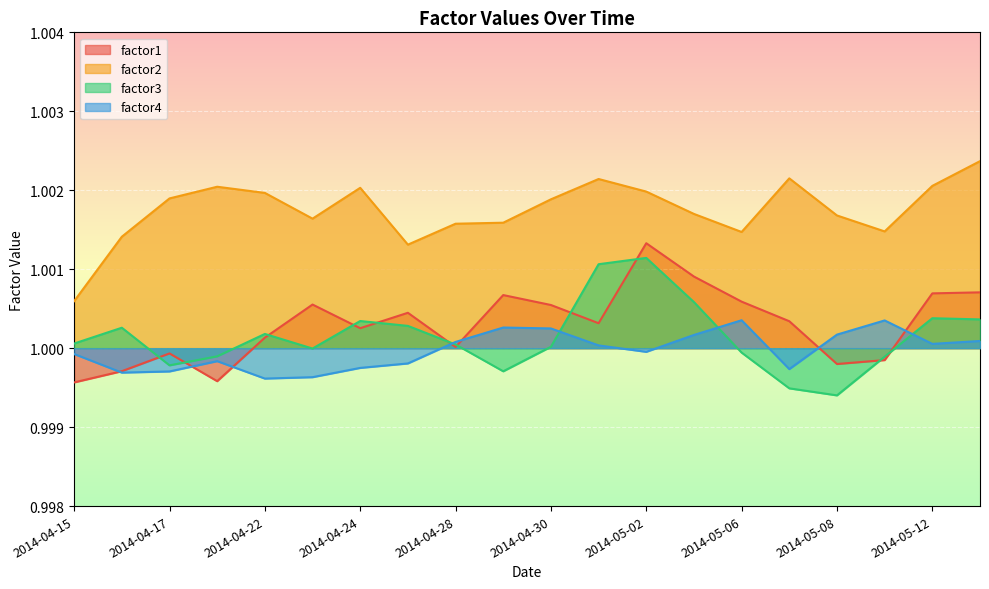

True or false: factor3 and factor2 intersect in this chart.

False